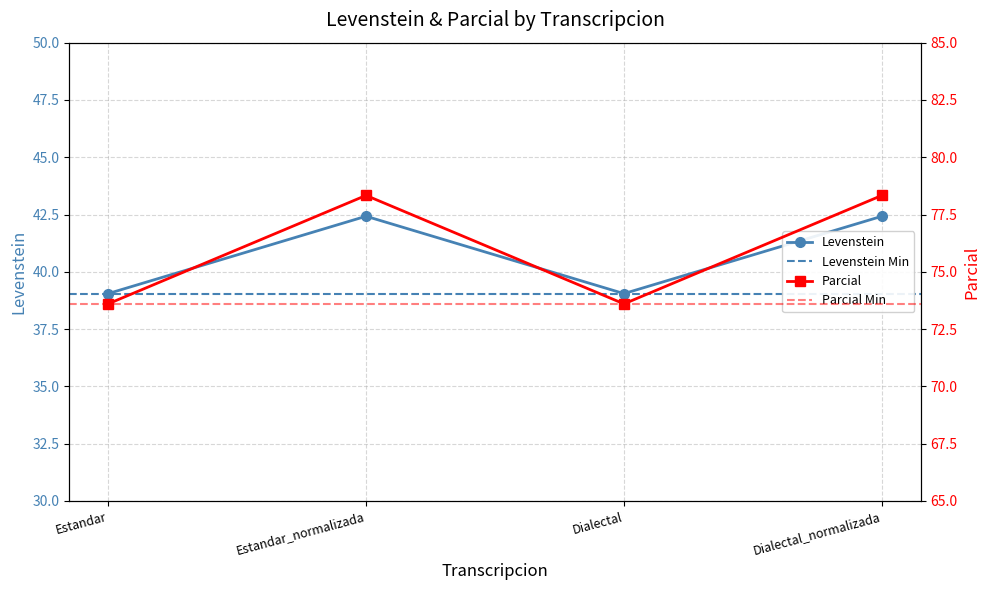

In Levenstein, how many points are lower than both neighbors (excluding endpoints)?

1